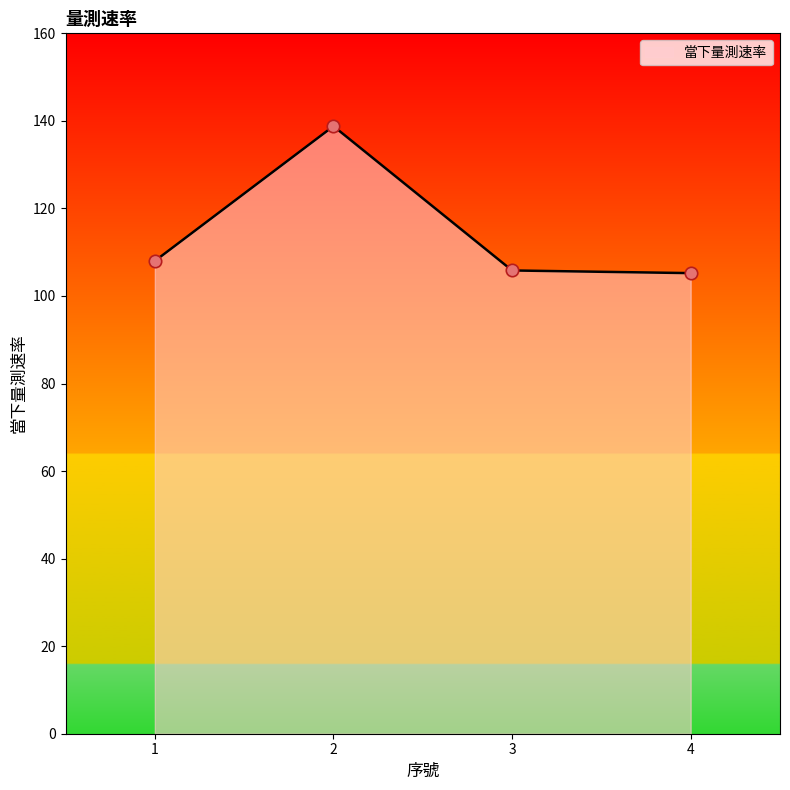

Approximately how many times larger is the value at 2 compared to 3?

1.3